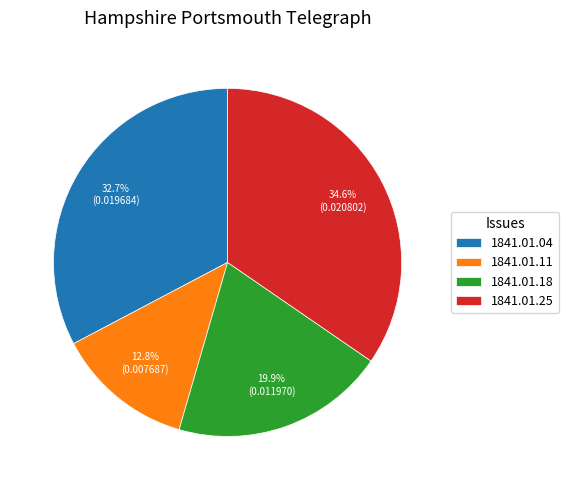

Rank the categories by value from lowest to highest.

1841.01.11, 1841.01.18, 1841.01.04, 1841.01.25